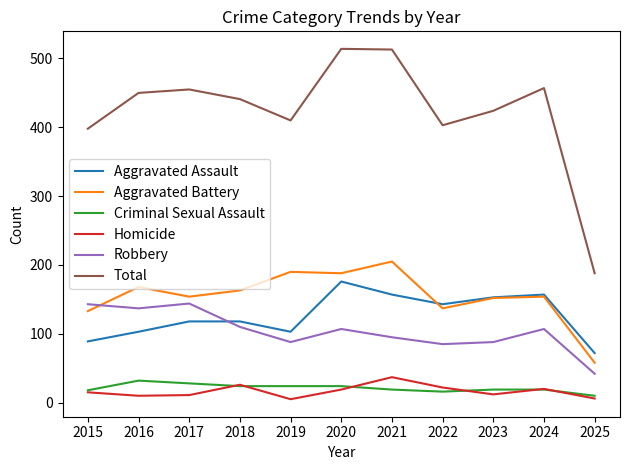

What is the minimum value for Total?

188